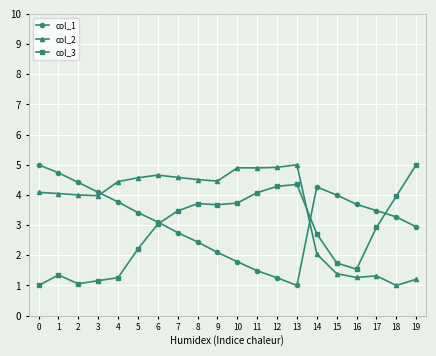

What is the value of the col_2 point at the 11th from the left?

4.9